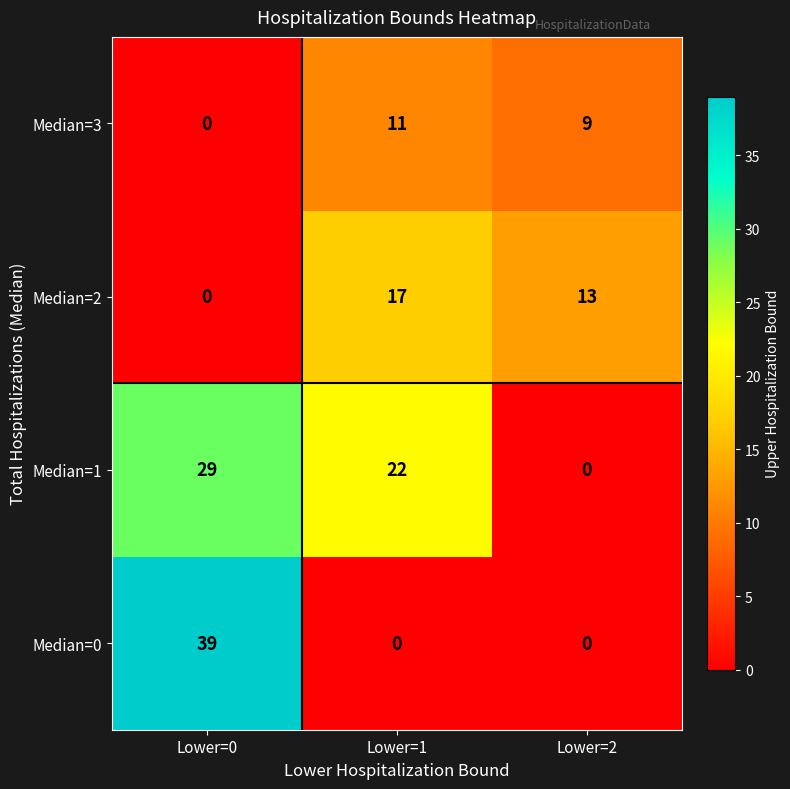

At which category is the sum across all series the highest?

Lower=0